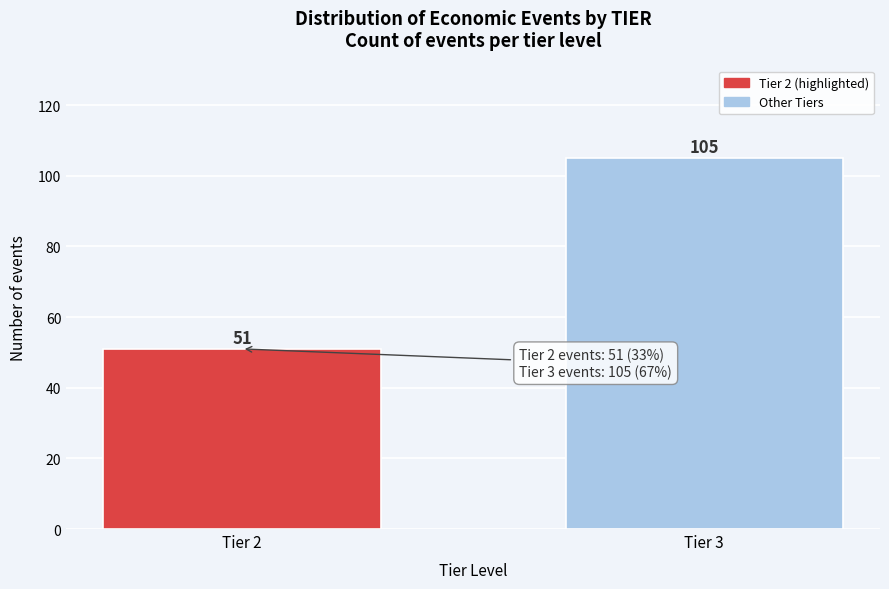

Reading right to left, extract all data points from this chart.

Tier 3=105	Tier 2=51